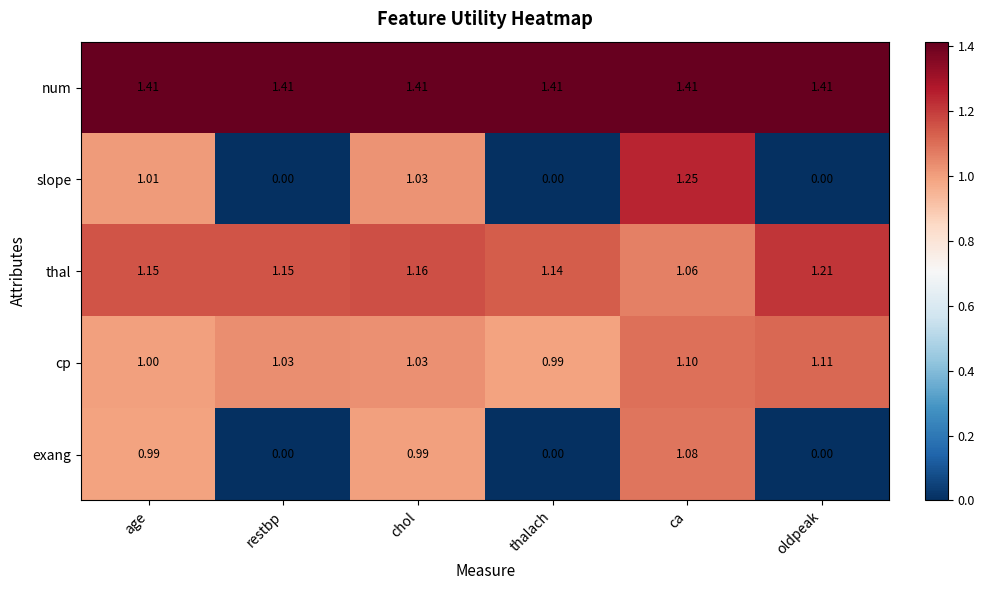

At how many categories does at least one series exceed 1?

6